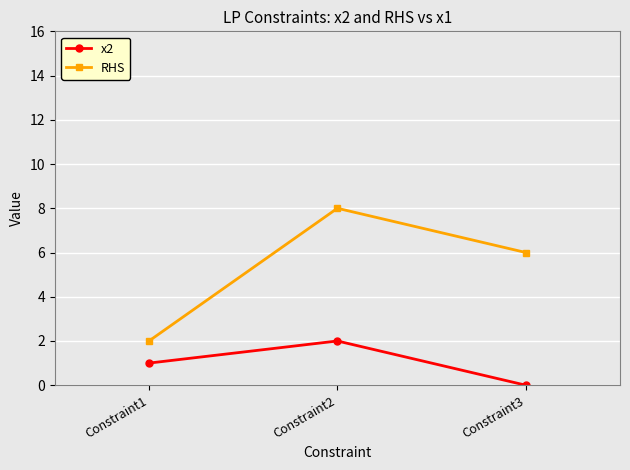

What is the spread (max minus min) of values at Constraint3?

6